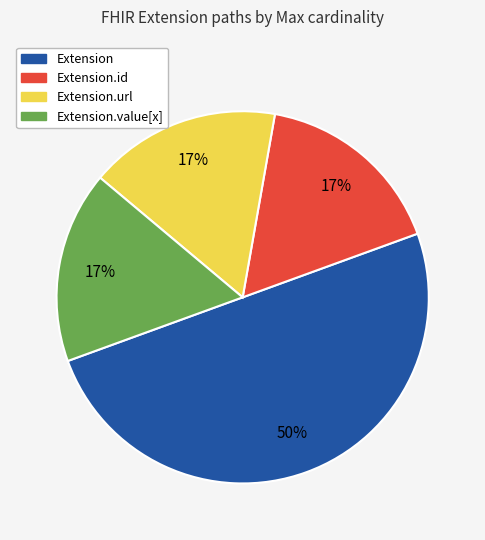

Which category has the biggest portion of the pie?

Extension